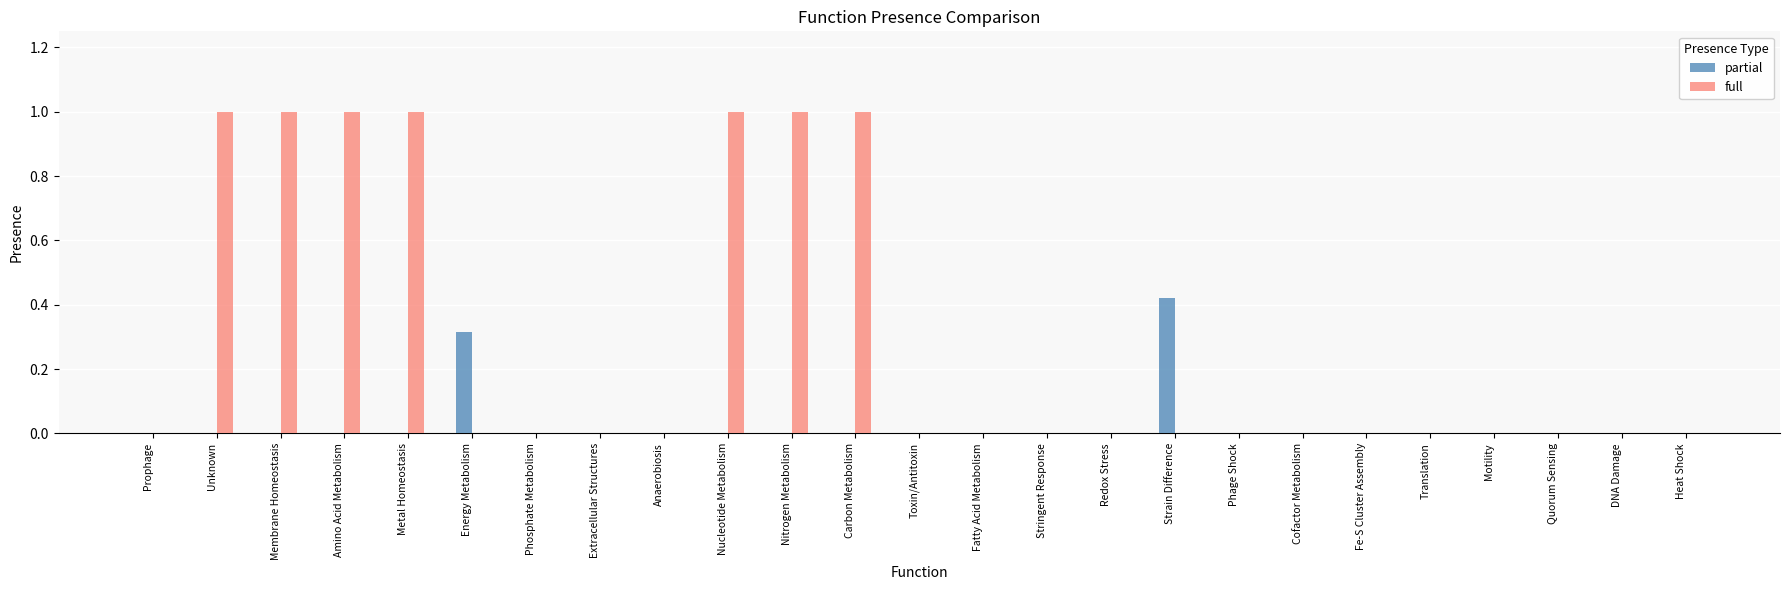

Which category has the highest value in the partial series?

Strain Difference